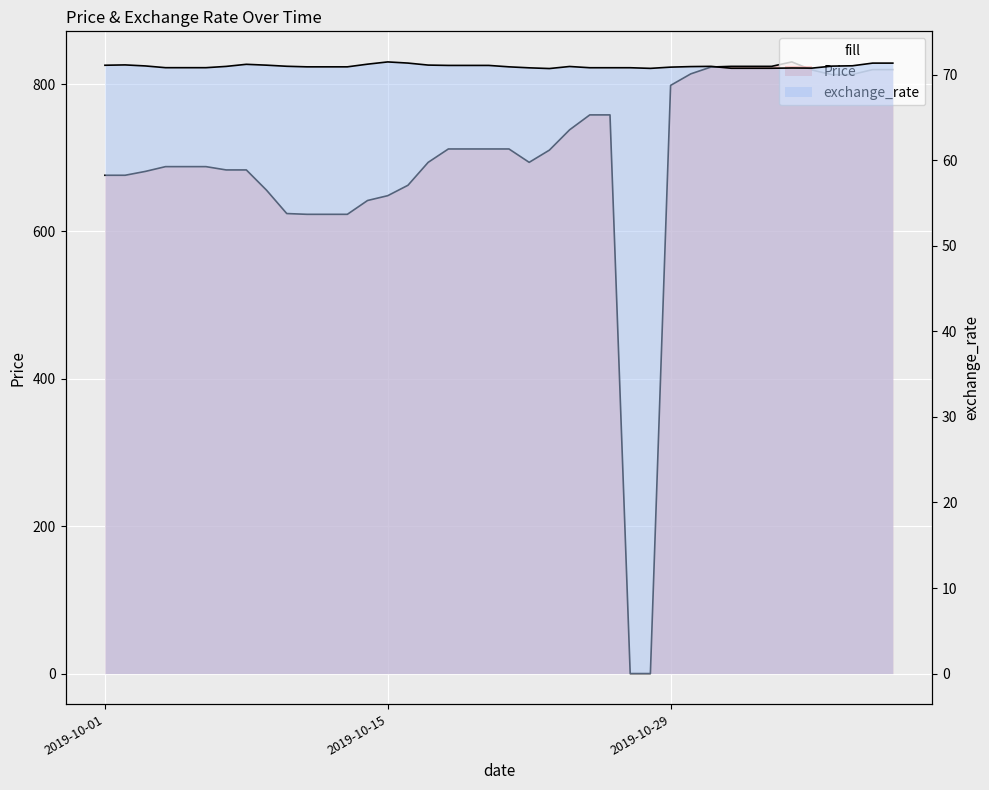

Where does the data first go above 710?

2019-10-18